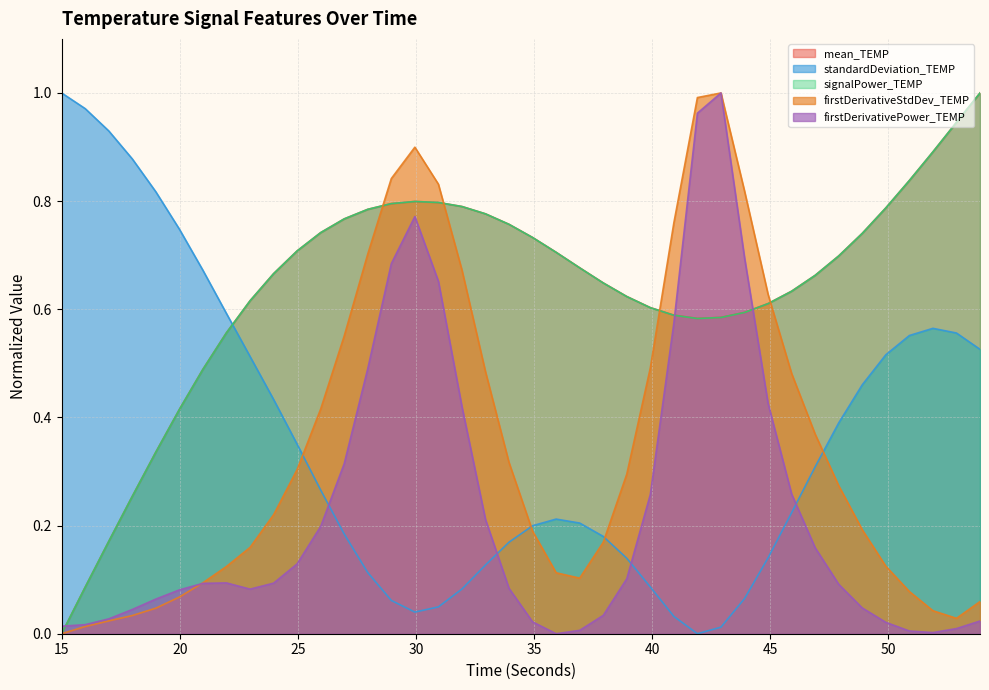

What is the sum of all standardDeviation_TEMP values?

14.4